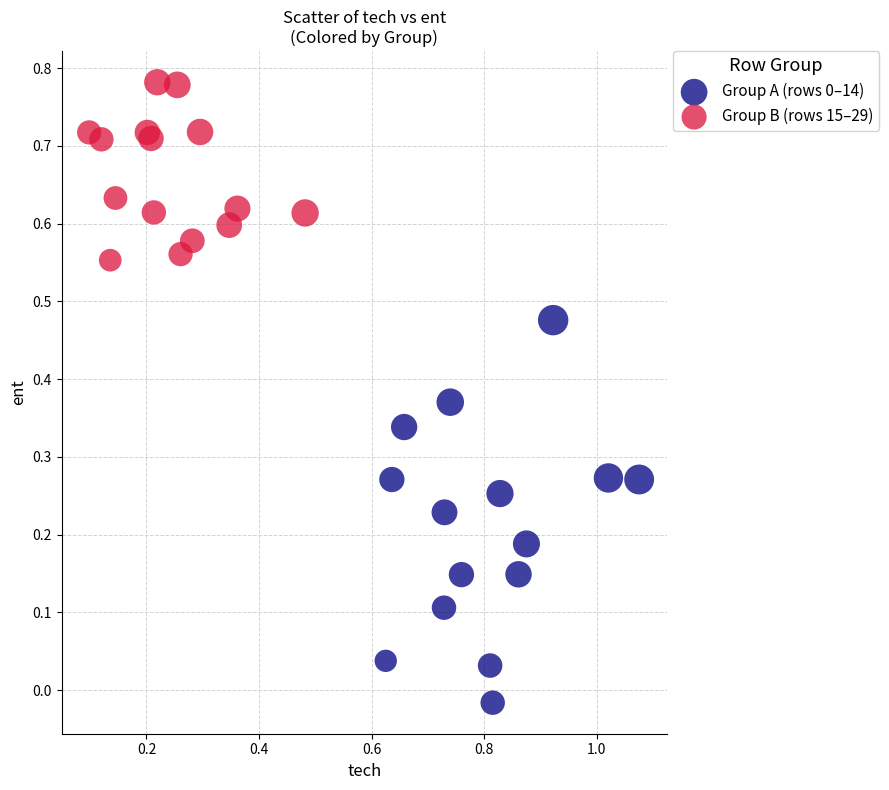

Which series contains the highest Y value?

Group B (rows 15–29)